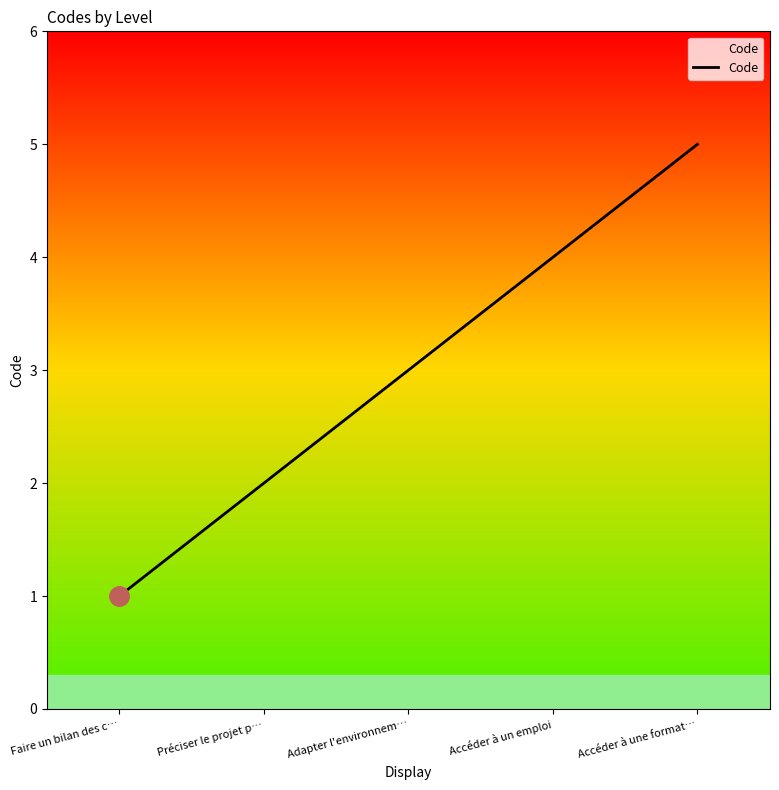

What is the average value?

3